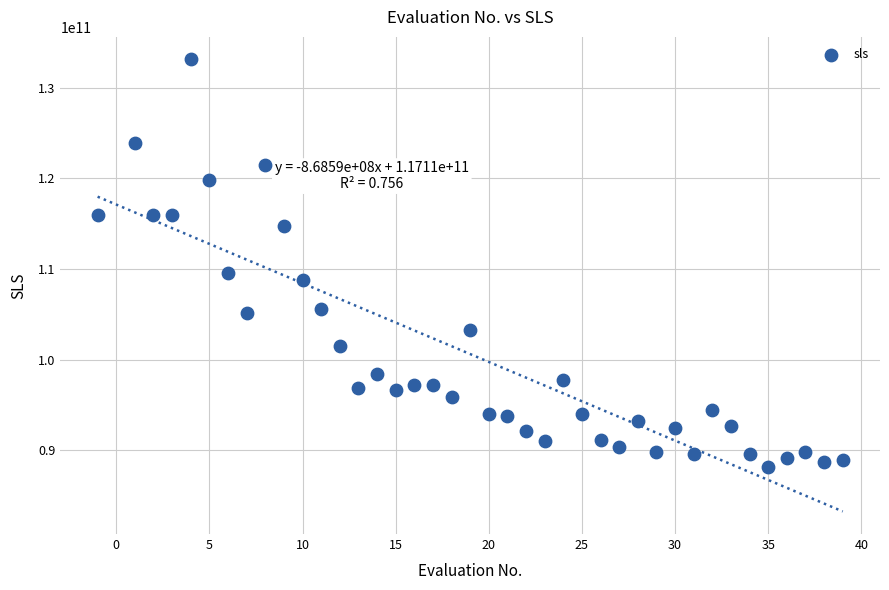

What is the range of X values (max minus min)?

40.0